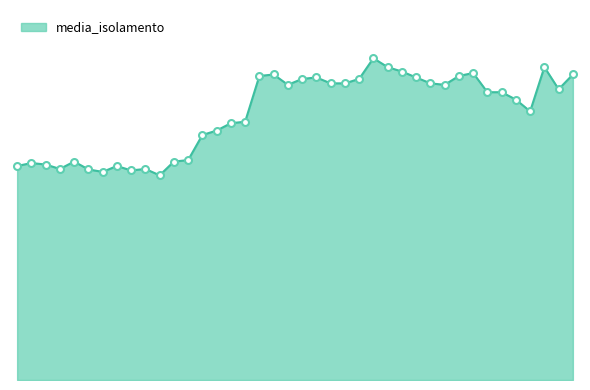

Is this an area chart (filled region under the line)?

Yes